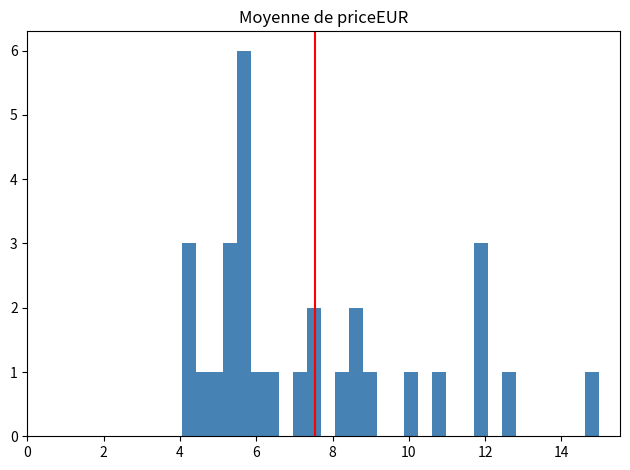

Around what value on the x-axis is the tallest bar? Give the approximate position of its centre, as read against the axis.

5.6